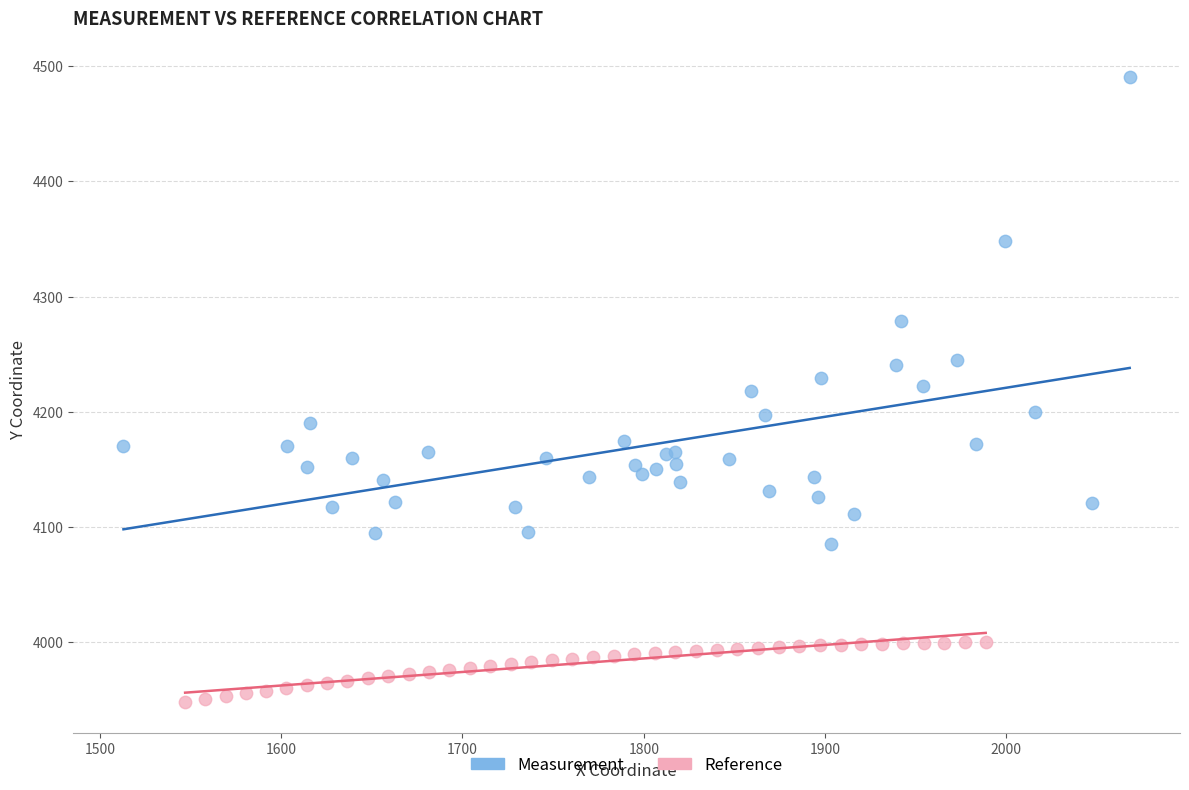

Which series reaches the maximum Y coordinate?

Measurement